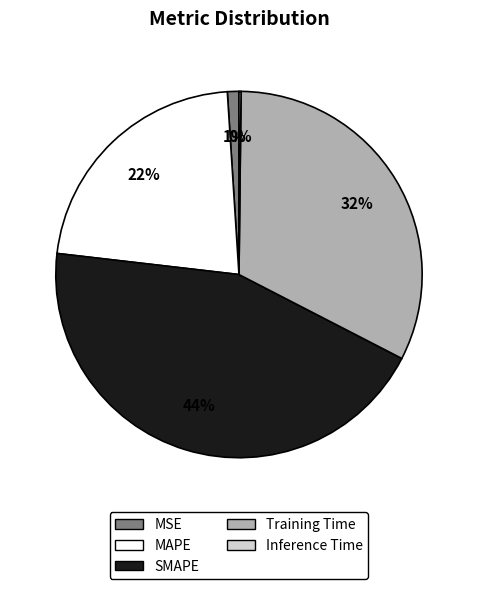

Does any single category account for the majority?

No